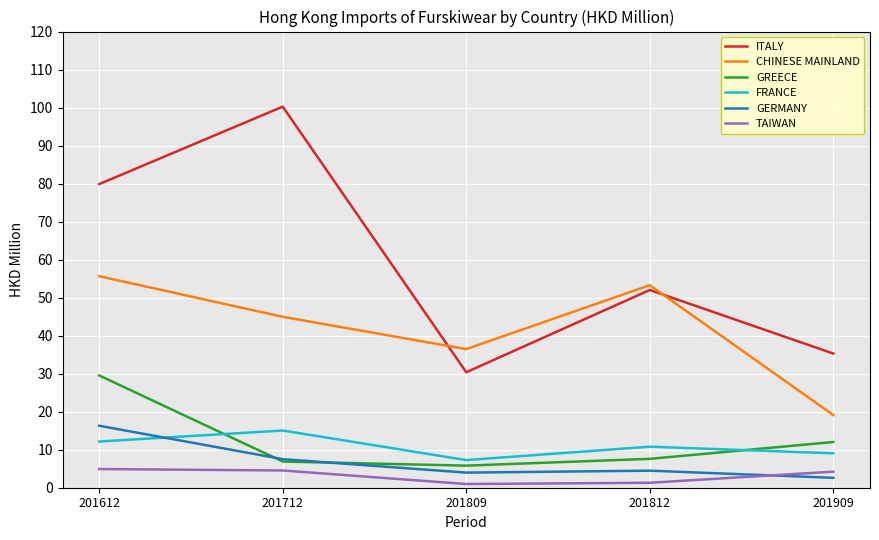

At which category does GERMANY reach its first local peak?

201812